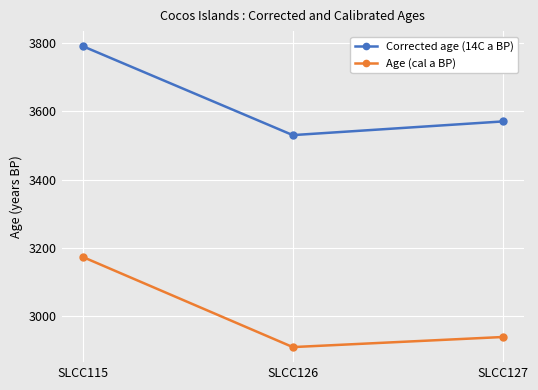

What is the sum of the Age (cal a BP) values at SLCC115 and SLCC126?

6084.5